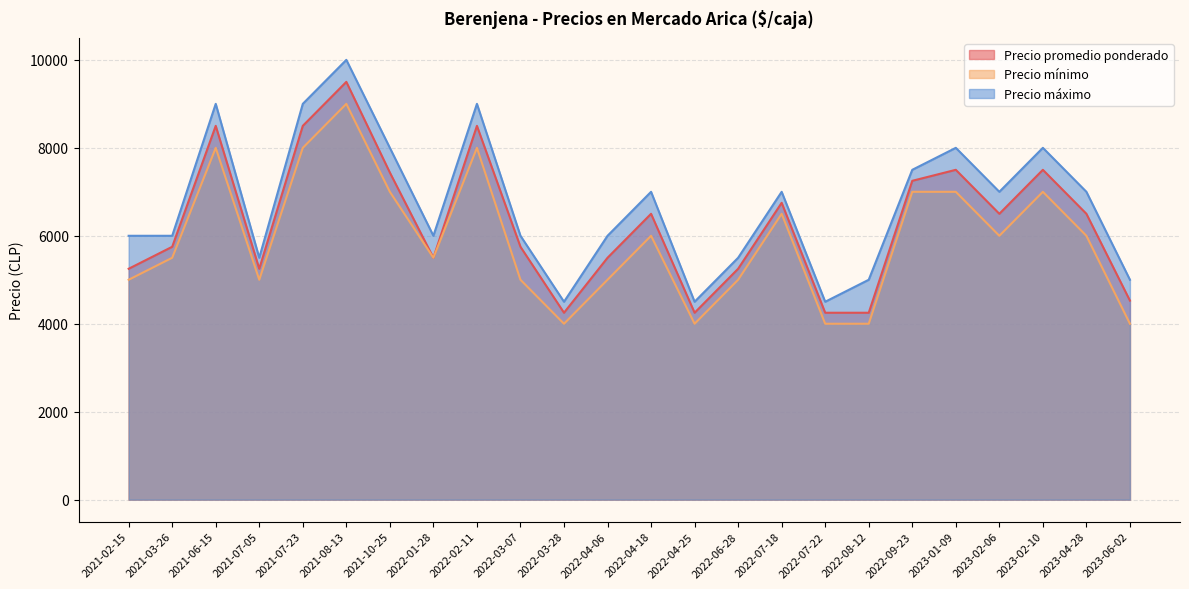

Where does the Precio promedio ponderado series first go above 6500?

2021-06-15